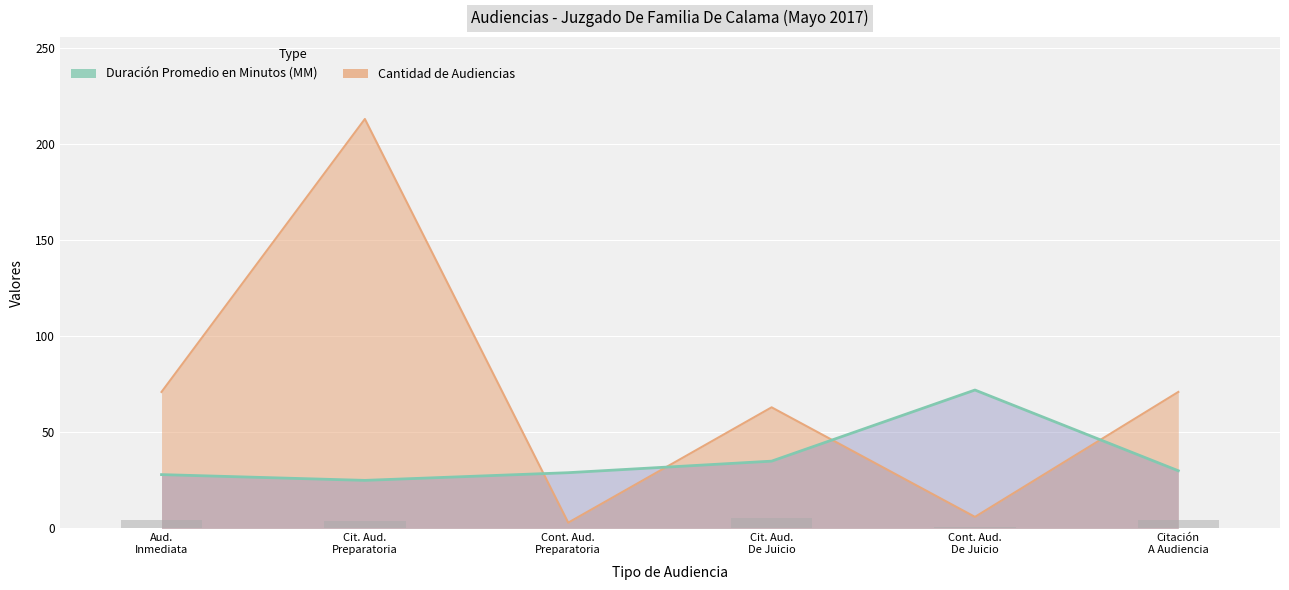

What is the total value across all series at Cont. Aud. De Juicio?

78